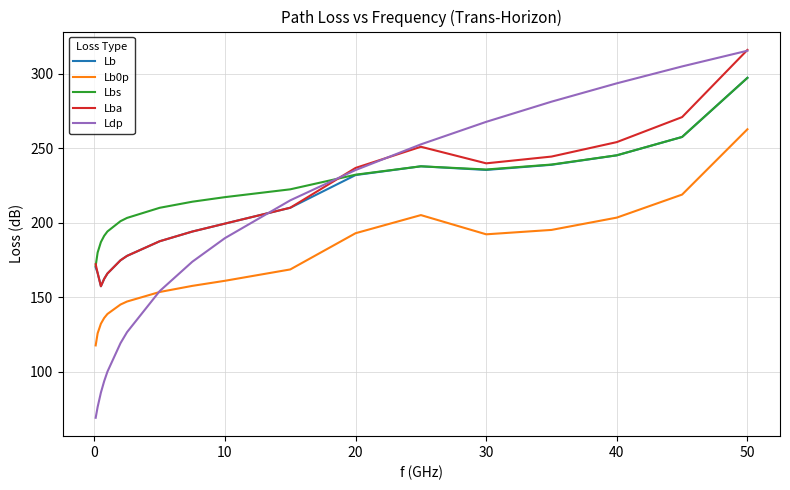

What is the maximum value for Ldp?

315.5